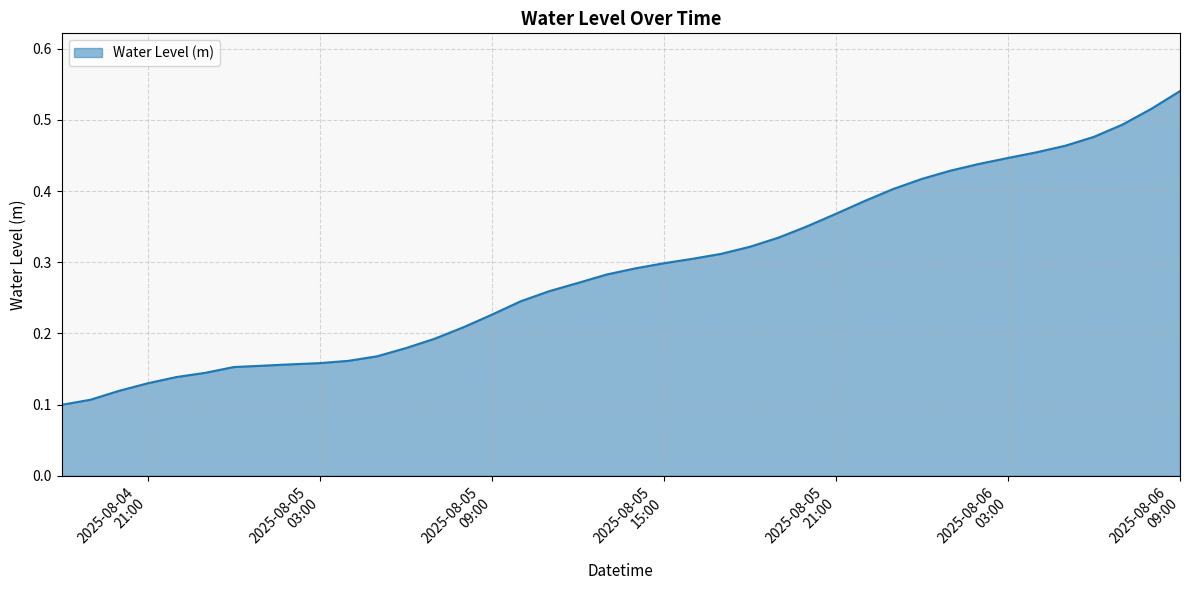

Reading right to left, extract all data points from this chart.

0.5	0.5	0.5	0.5	0.5	0.5	0.4	0.4	0.4	0.4	0.4	0.4	0.4	0.4	0.3	0.3	0.3	0.3	0.3	0.3	0.3	0.3	0.3	0.2	0.2	0.2	0.2	0.2	0.2	0.2	0.2	0.2	0.2	0.2	0.1	0.1	0.1	0.1	0.1	0.1